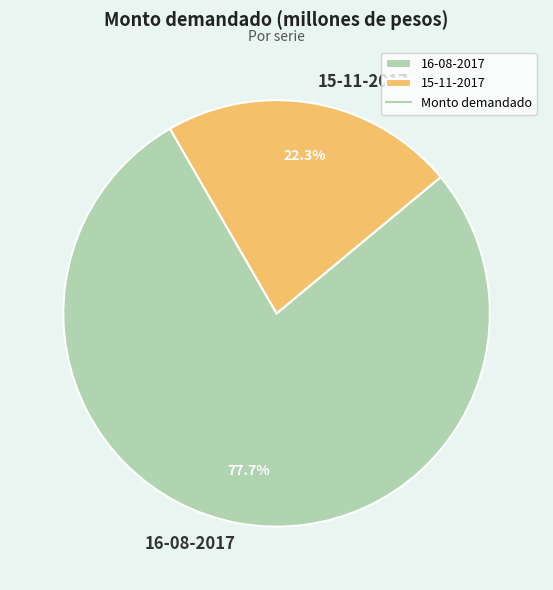

To the nearest percent, what is the difference between the 16-08-2017 and 15-11-2017 slice percentages?

55%